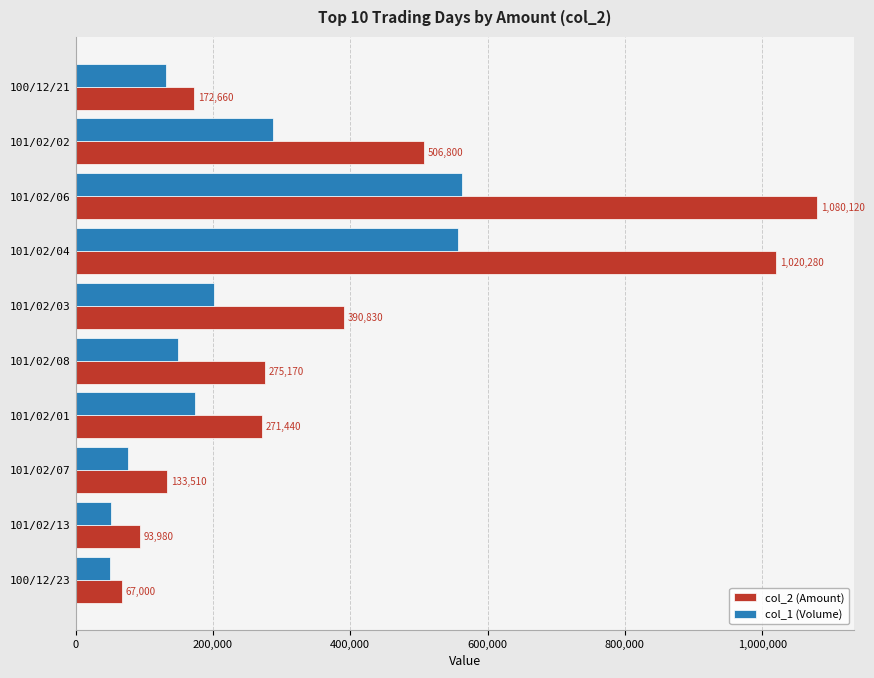

Which category has the highest value across all series?

101/02/06